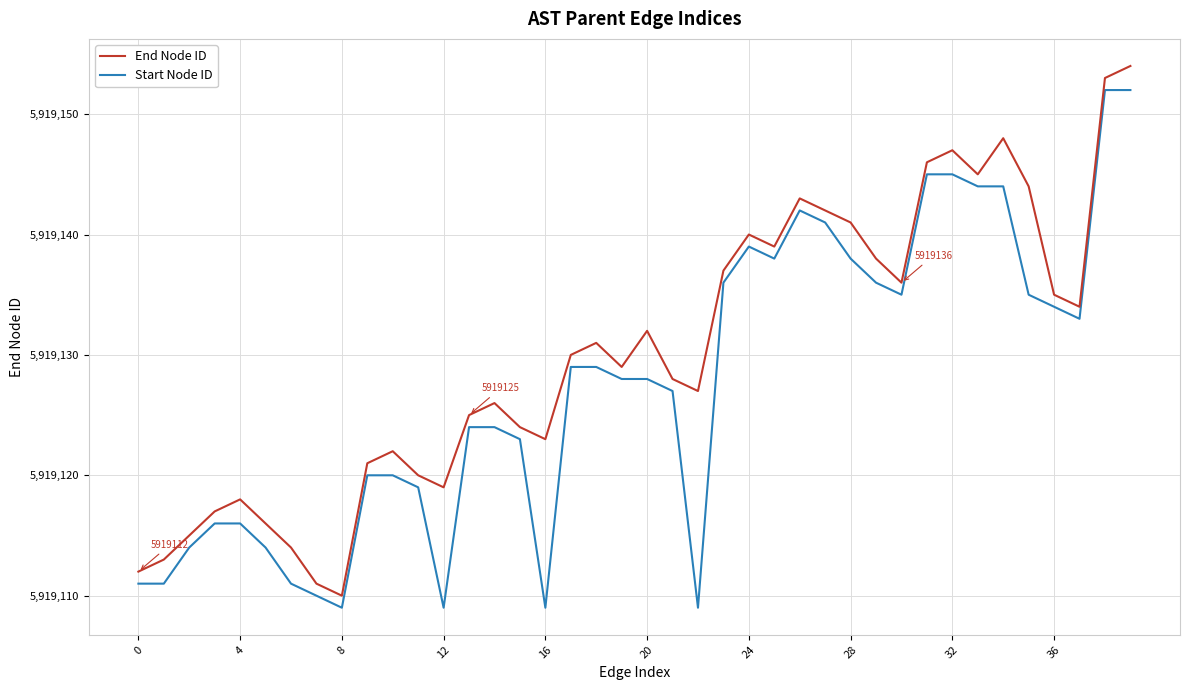

What is the lowest value of the End Node ID series?

5919110